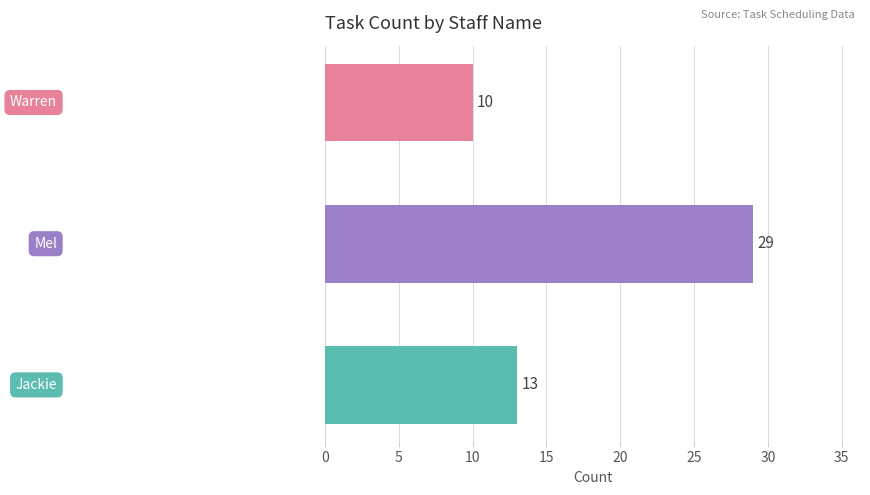

Reading bottom to top, list all the values displayed in this chart.

13	29	10